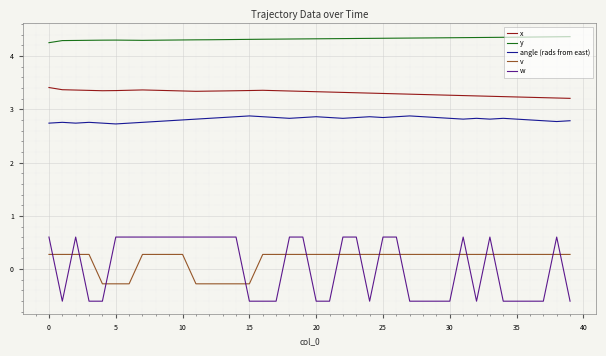

Does the chart have visible grid lines?

Yes